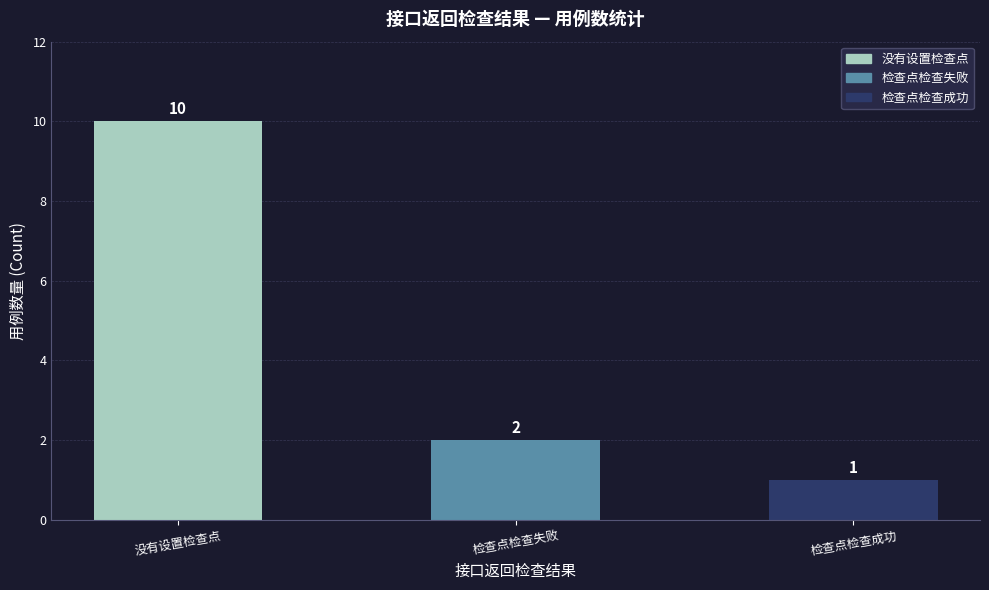

Does the chart contain any negative values?

No